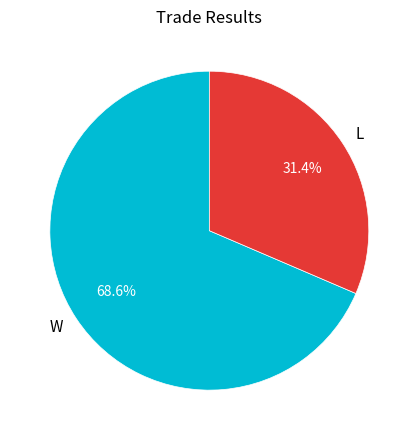

Which category accounts for the majority?

W